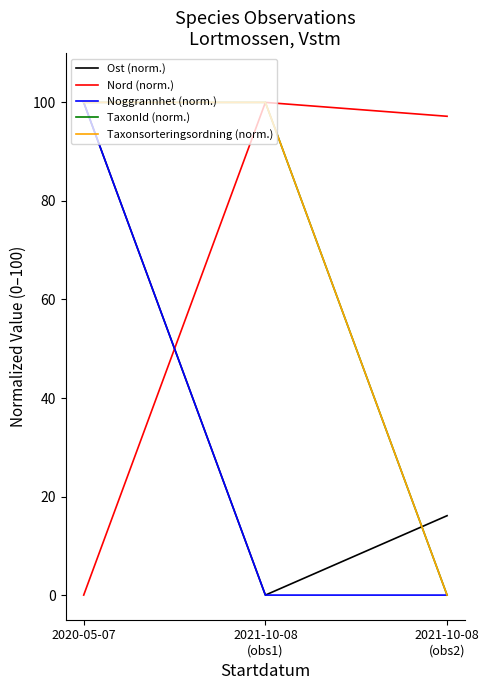

Does the chart display data point markers on the line(s)?

No